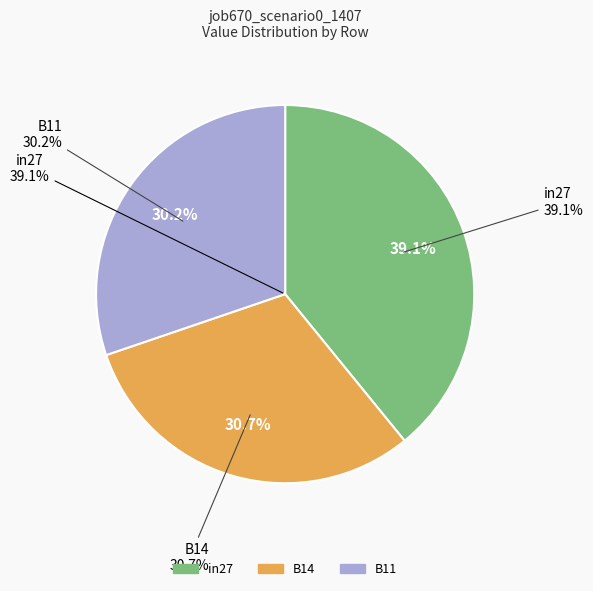

What is the largest slice in the pie chart?

in27